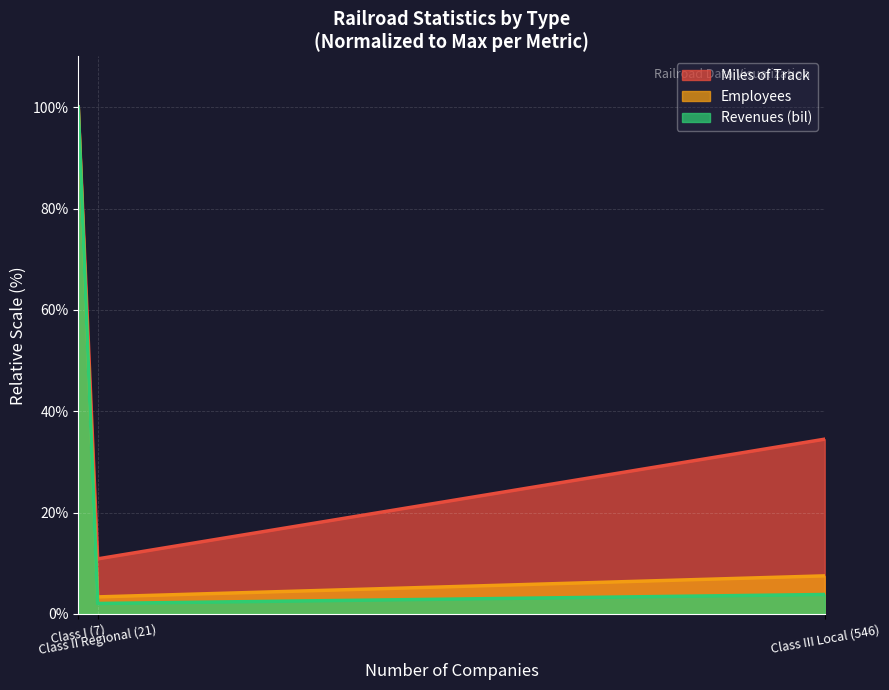

What is the smallest value displayed?

2.1